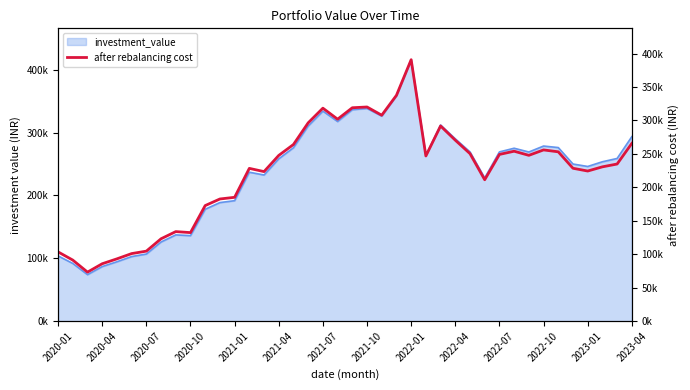

True or false: the data has more than 1 interior local peaks.

True